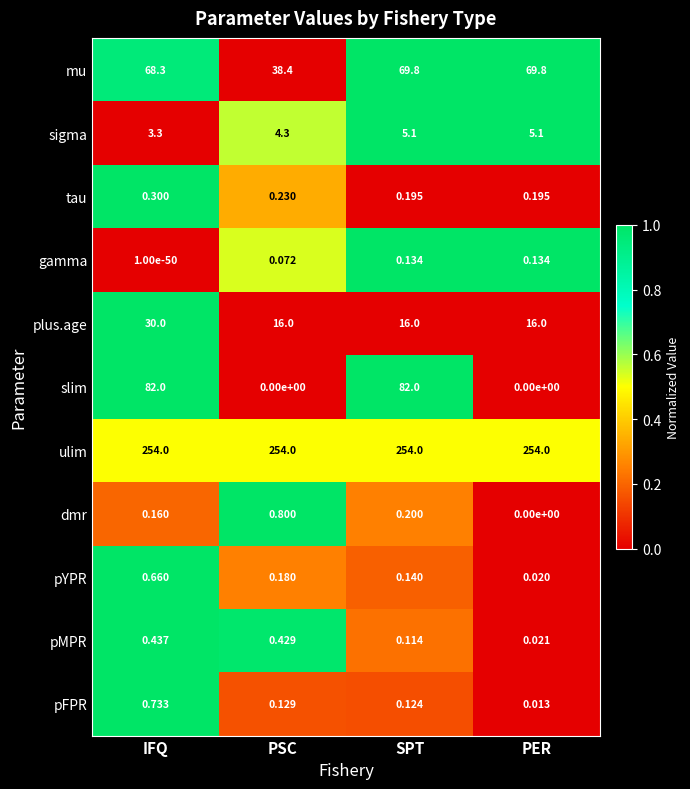

At how many categories does at least one series exceed 0?

4